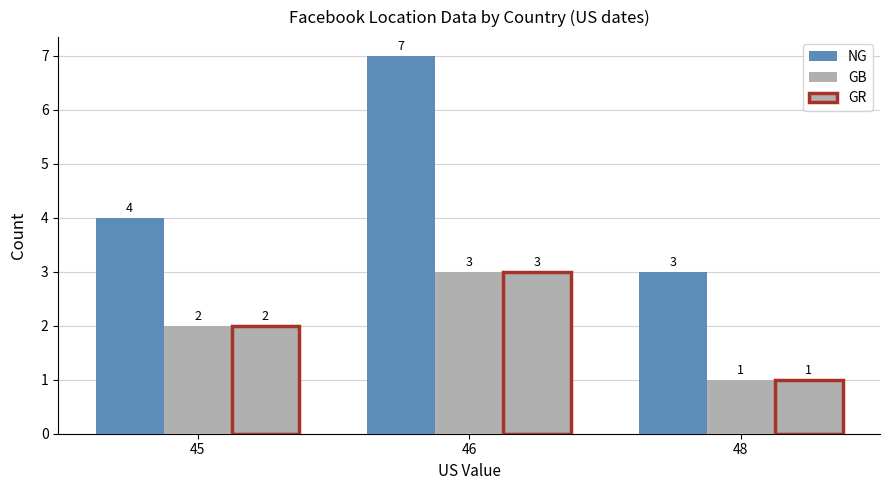

Reading left to right, what are all the values shown in this chart?

NG: 45=4	46=7	48=3
GB: 45=2	46=3	48=1
GR: 45=2	46=3	48=1